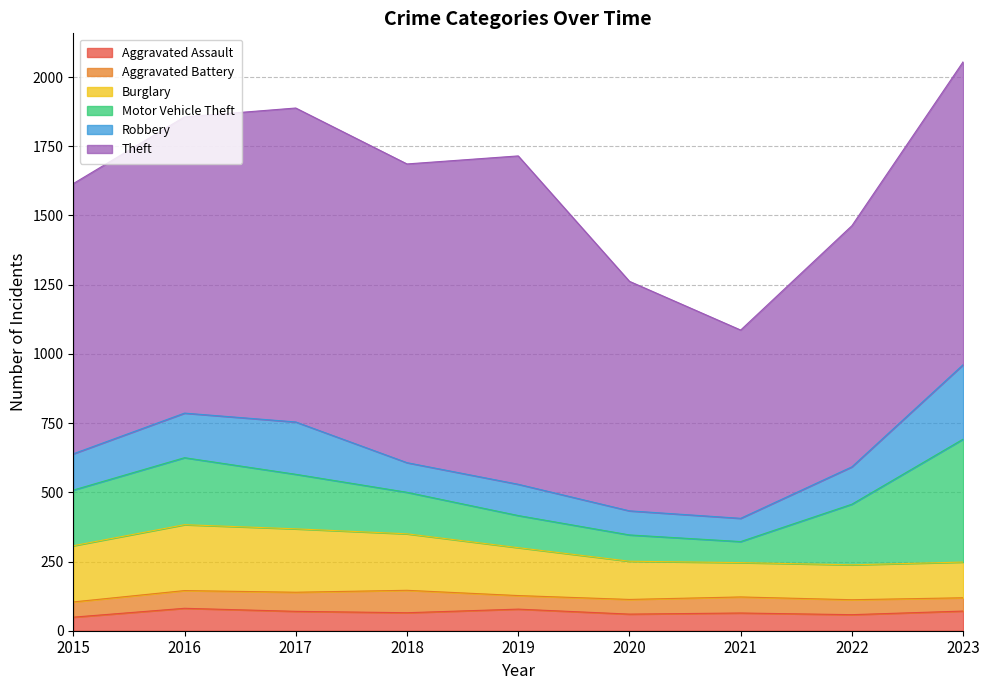

Reading left to right, list all the values displayed in this chart.

Aggravated Assault: 2015=49	2016=81	2017=70	2018=65	2019=78	2020=60	2021=64	2022=58	2023=71
Aggravated Battery: 2015=55	2016=64	2017=69	2018=81	2019=49	2020=53	2021=58	2022=54	2023=48
Burglary: 2015=203	2016=238	2017=229	2018=204	2019=173	2020=138	2021=124	2022=126	2023=129
Motor Vehicle Theft: 2015=201	2016=242	2017=197	2018=150	2019=116	2020=95	2021=76	2022=219	2023=444
Robbery: 2015=131	2016=161	2017=189	2018=107	2019=113	2020=87	2021=84	2022=135	2023=269
Theft: 2015=976	2016=1070	2017=1134	2018=1079	2019=1186	2020=829	2021=680	2022=871	2023=1094